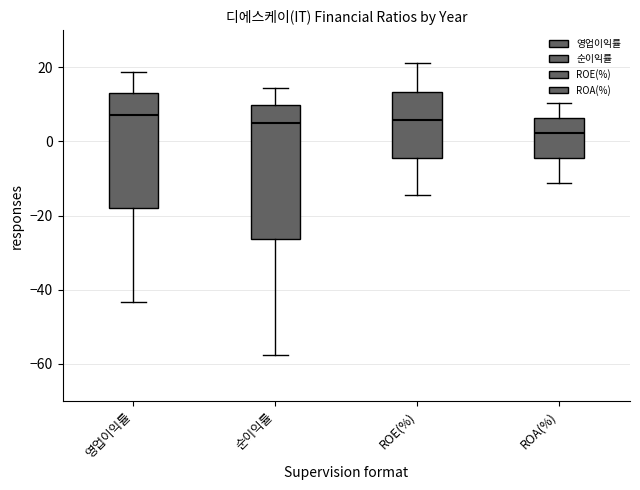

Reading left to right, read every box against the y-axis: the position of its median line, the range the box covers, and the ends of its whiskers. The values are not printed on the chart, so give them approximately, as read against the axis.

영업이익률: median 8, box -18 to 14, whiskers -44 to 18
순이익률: median 6, box -26 to 10, whiskers -58 to 14
ROE(%): median 6, box -4 to 14, whiskers -14 to 22
ROA(%): median 2, box -4 to 6, whiskers -12 to 10